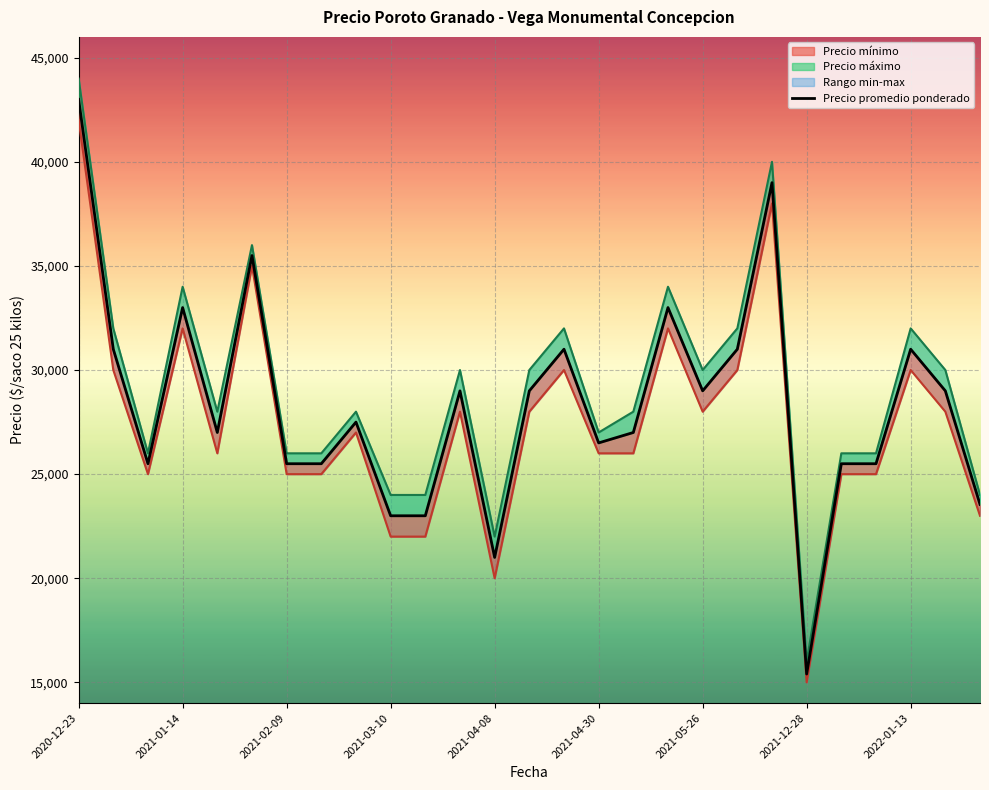

What is the sum of all values?

764945